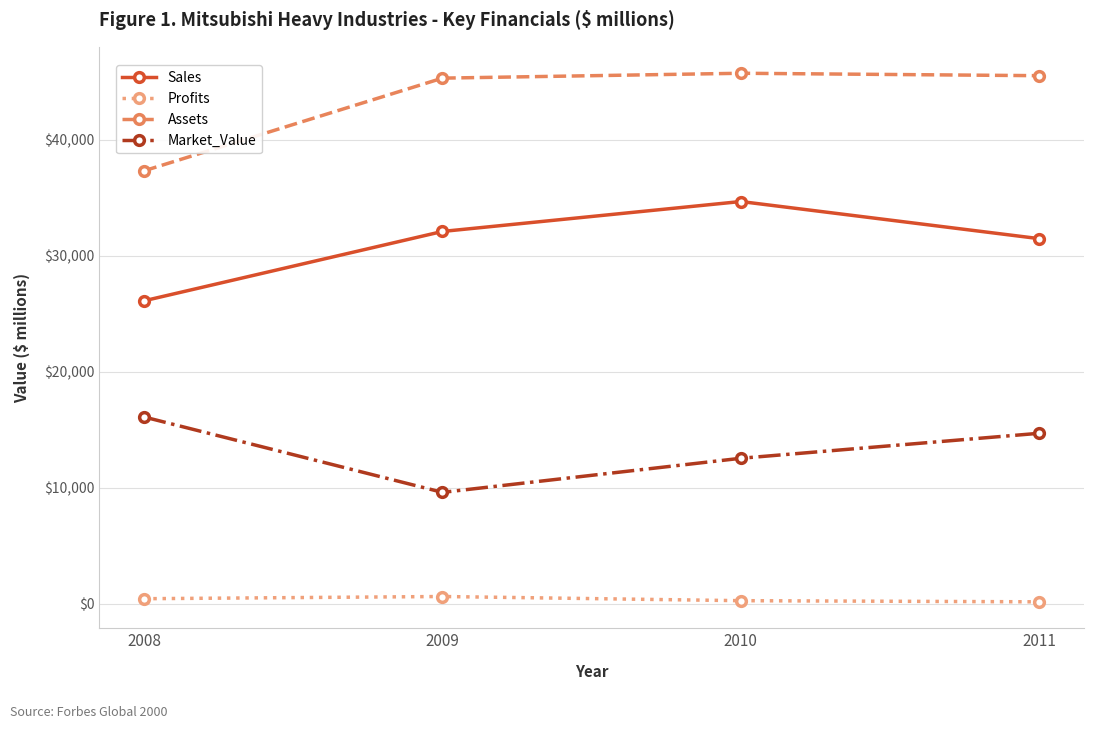

Which series has the largest total across all categories?

Assets